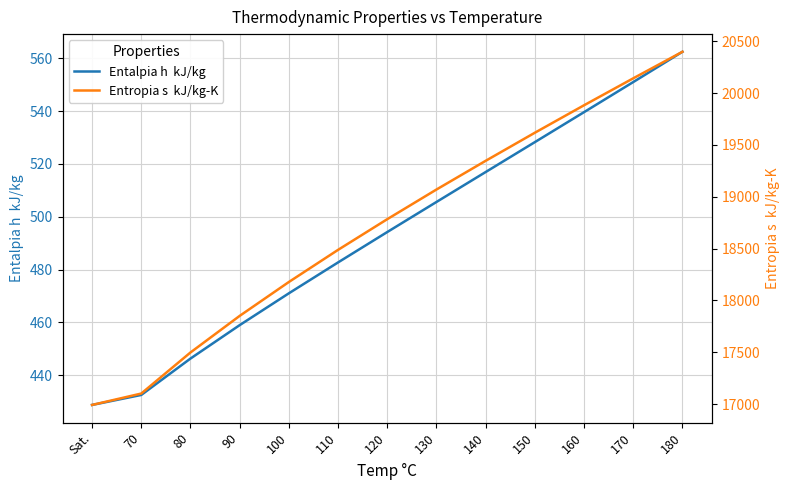

What is the difference between the highest and lowest values at 90?

17391.0